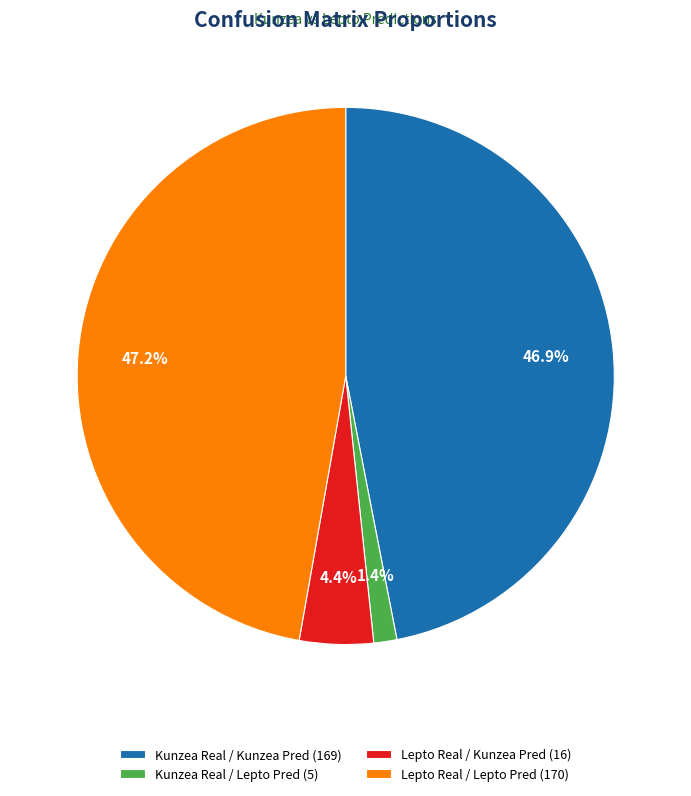

To the nearest percent, what portion does Lepto Real / Kunzea Pred represent?

4%